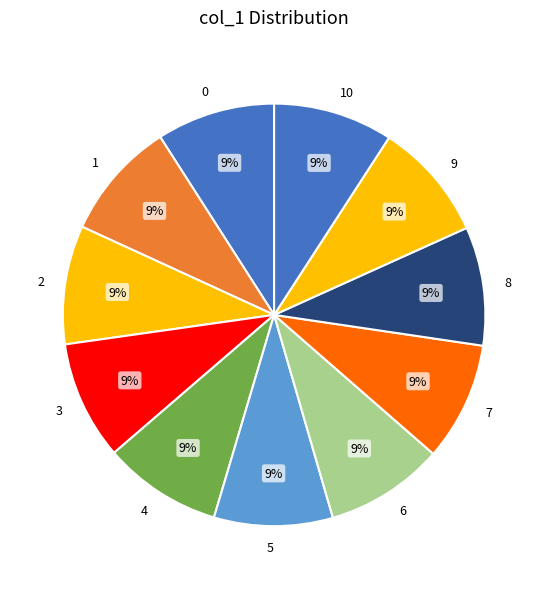

To the nearest percent, what is the average slice percentage?

9%